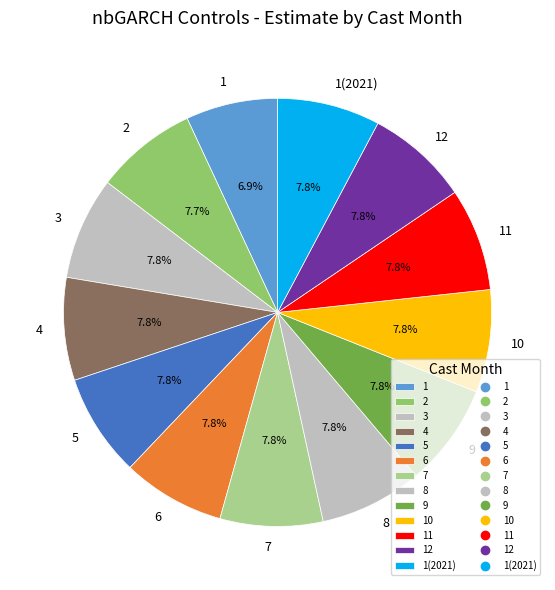

True or false: 7 accounts for 13% of the total.

False